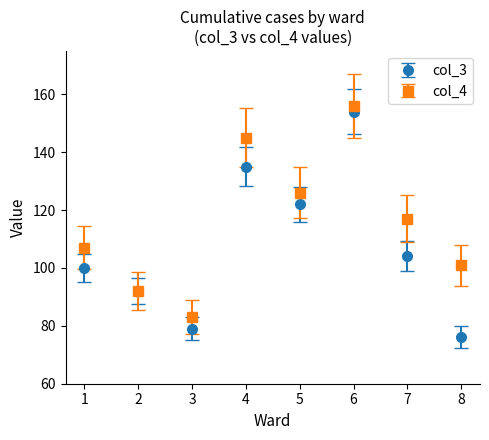

What are all the series names shown in the legend?

col_3, col_4